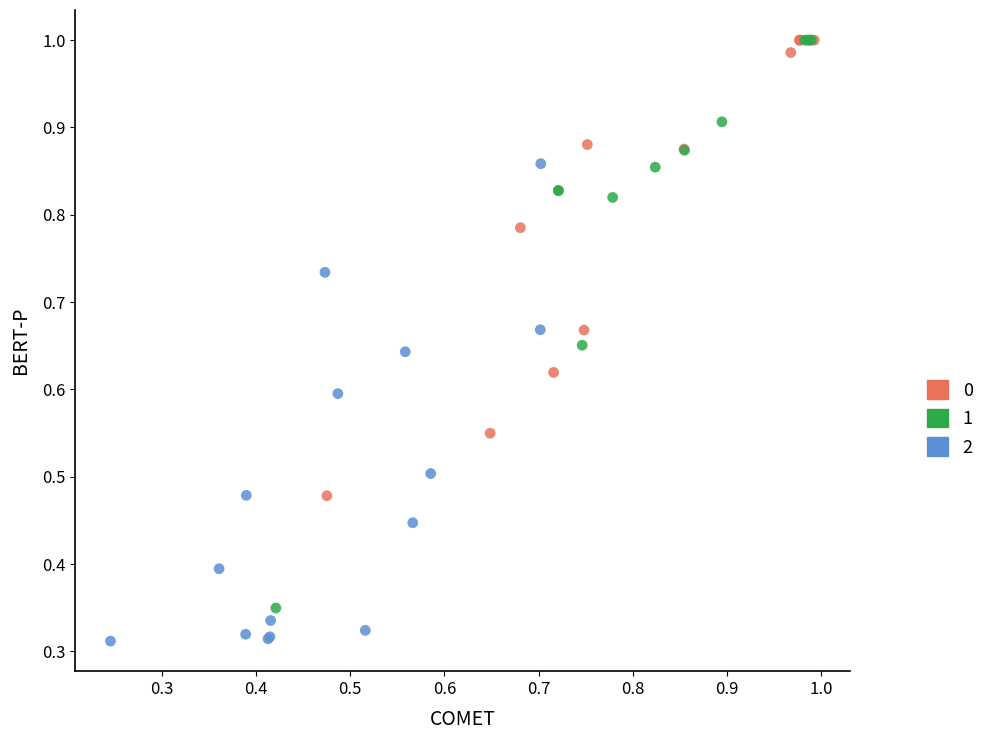

What are all the series names shown in the legend?

0, 1, 2